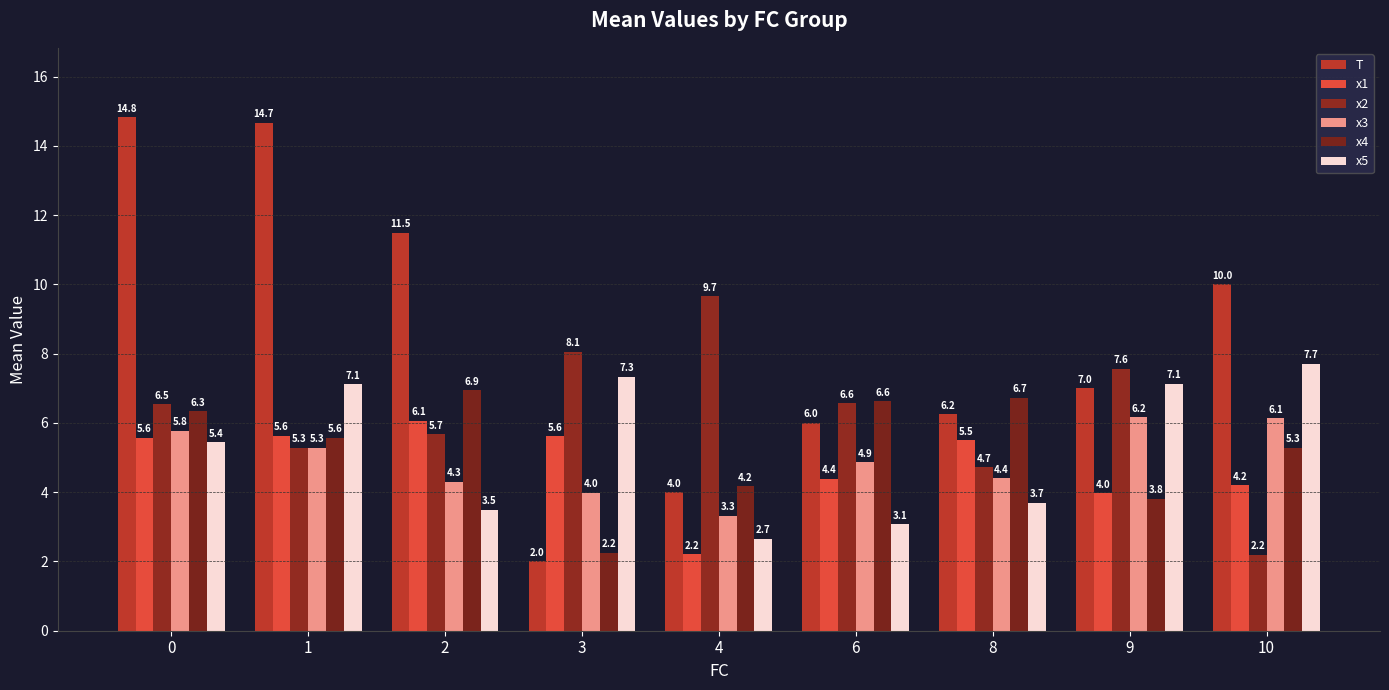

What is the difference between the maximum and minimum values in the x4 series?

4.7